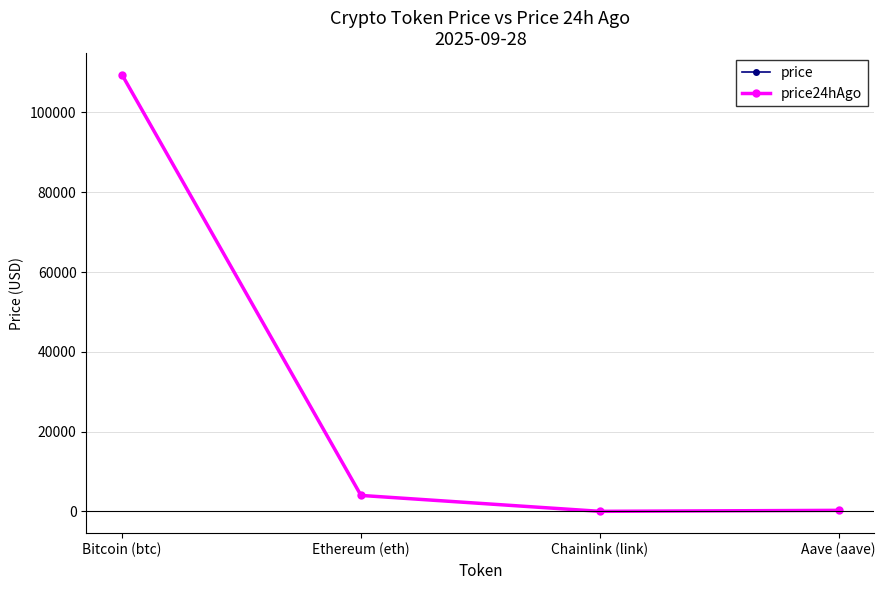

What is the difference between the highest and lowest values at Aave (aave)?

5.8